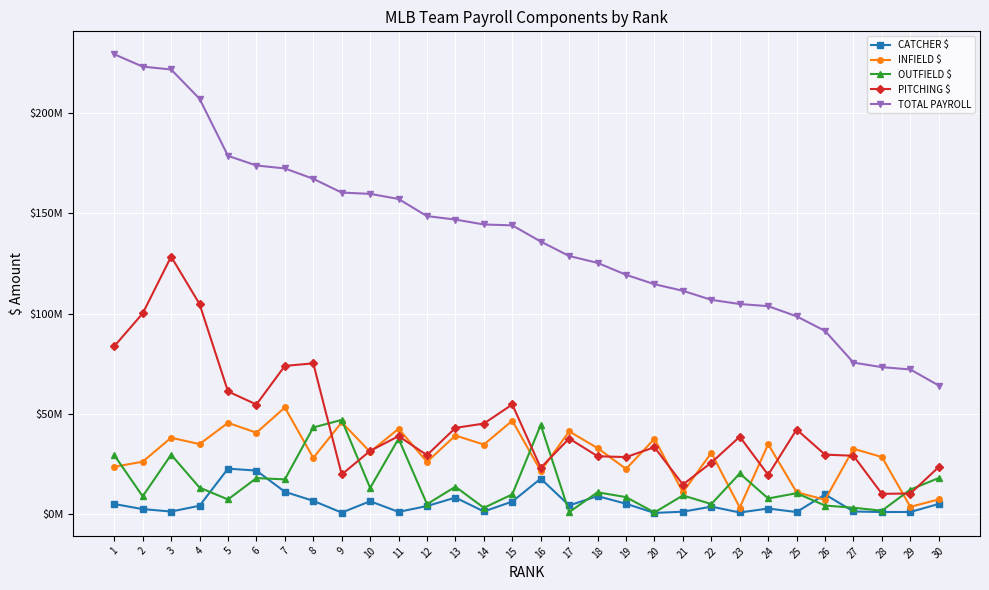

Does the chart have visible grid lines?

Yes